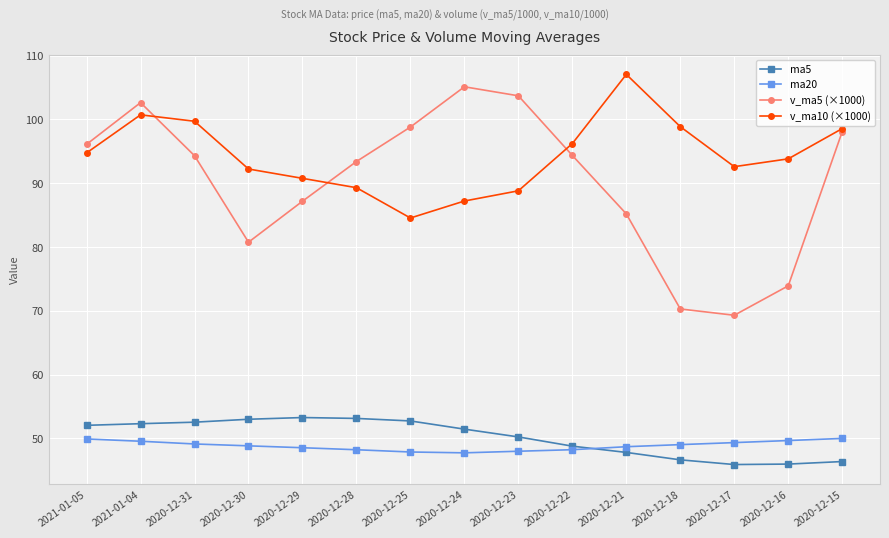

The value of ma5 at 2020-12-24 is 86.3. True or false?

False